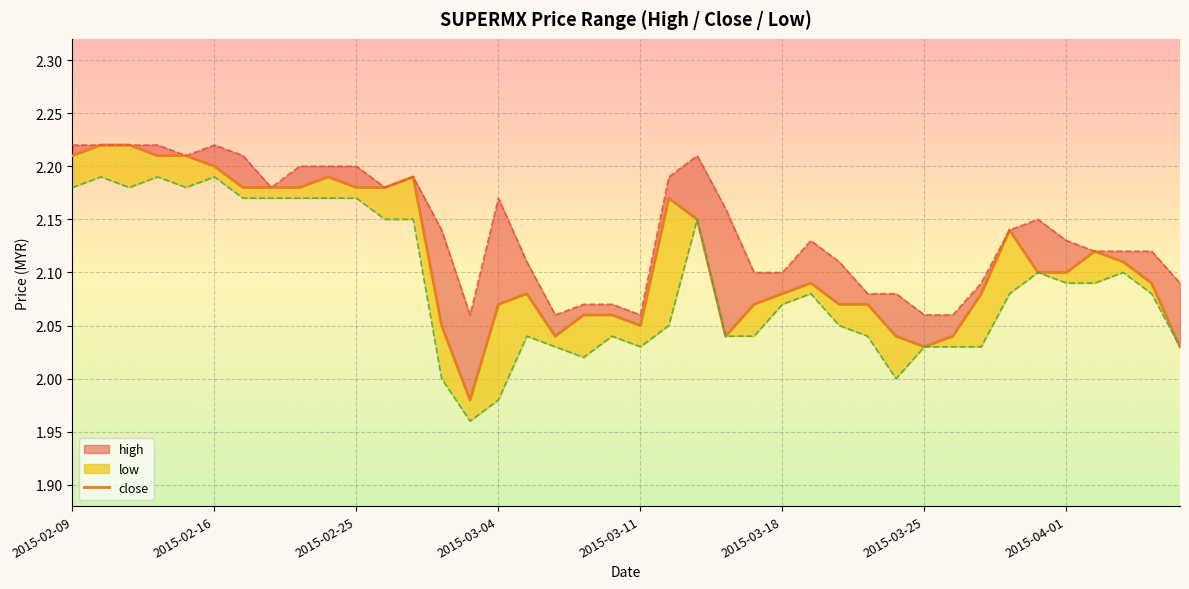

Between 2015-04-01 and 2015-02-11, which is larger?

2015-02-11